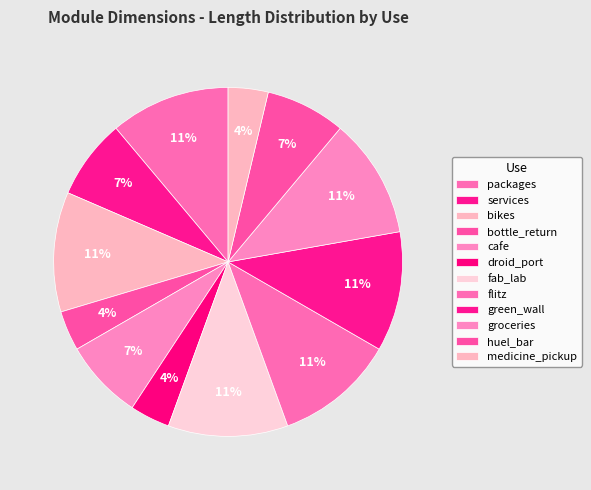

To the nearest percent, what is the difference between the medicine_pickup and huel_bar slice percentages?

4%